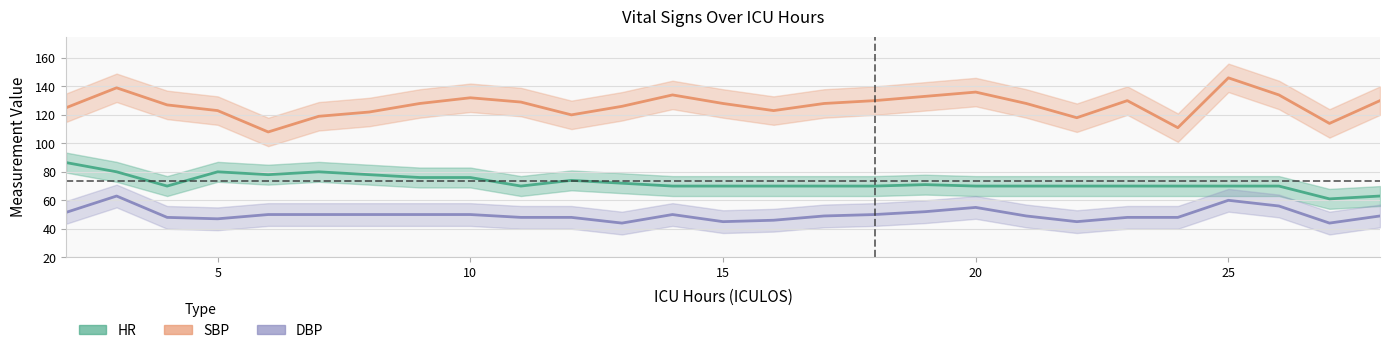

Which series has the largest total across all categories?

SBP